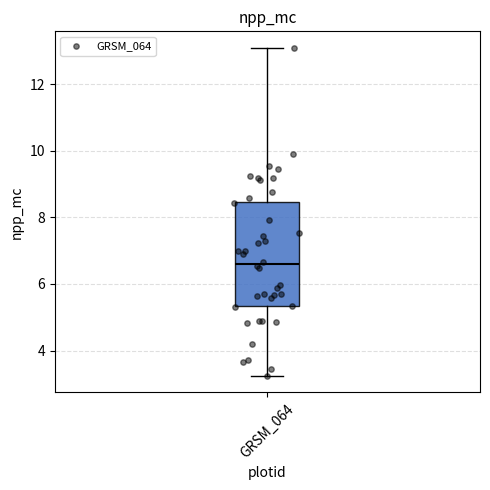

Where is the lower edge of the box for GRSM_064 on the y-axis? The values are not printed on the chart, so give them approximately, as read against the axis.

5.4